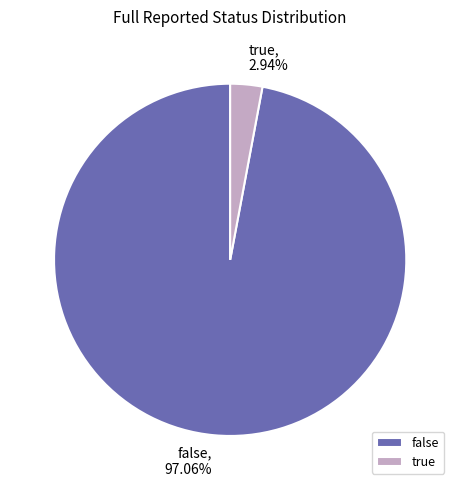

The false slice represents 97% of the pie. True or false?

True